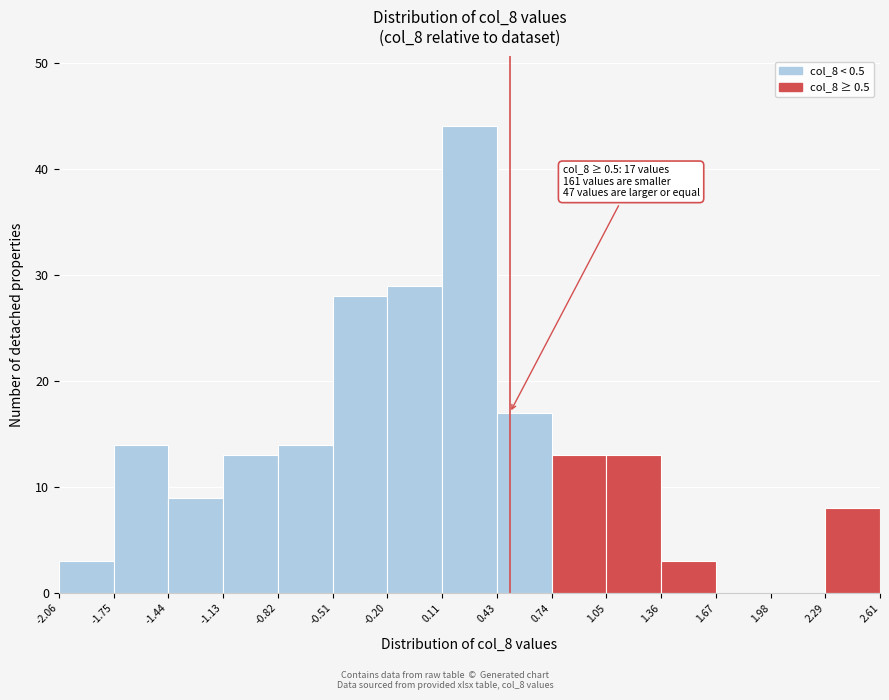

Which range on the x-axis has the tallest bar?

0.11 to 0.43